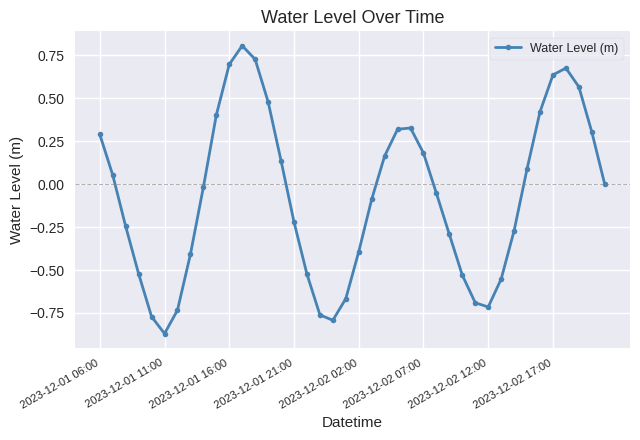

How many interior local valleys (lower than both neighbors) does the data have?

3